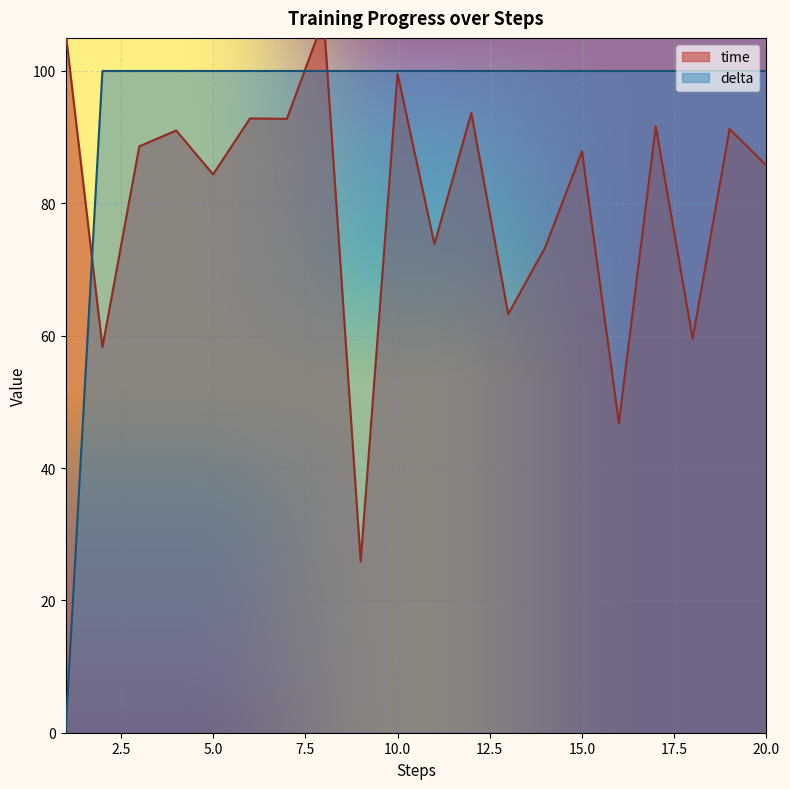

Which series has the largest range (max minus min)?

delta